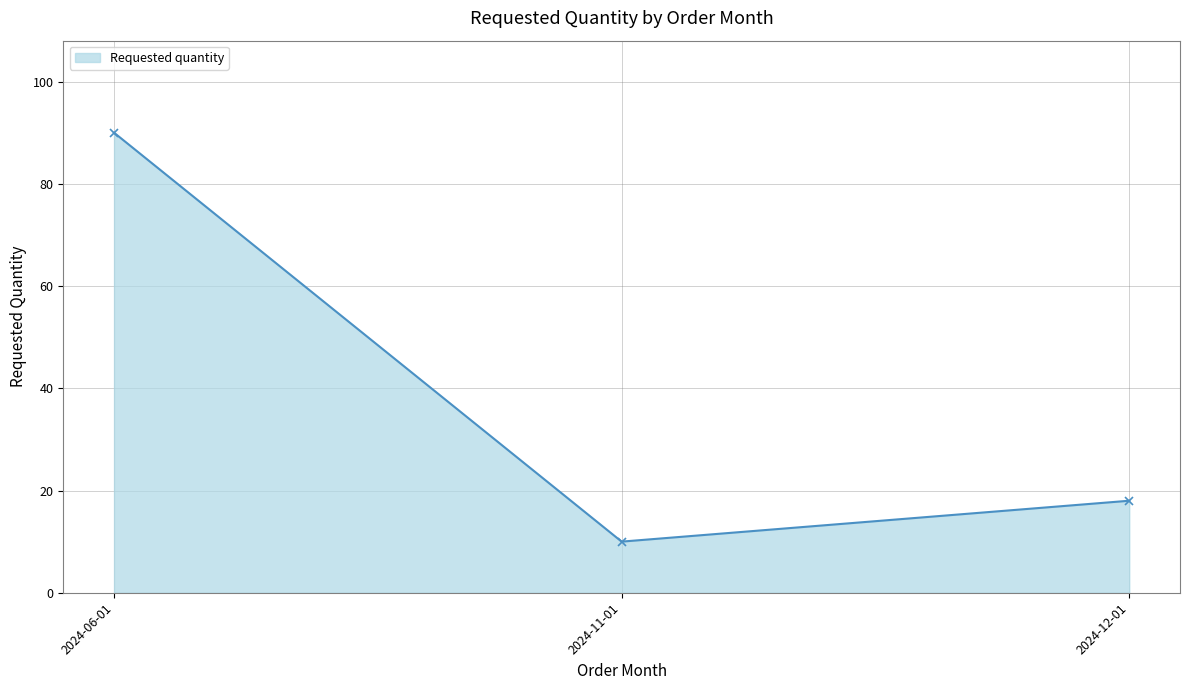

What is the sum of all values?

118